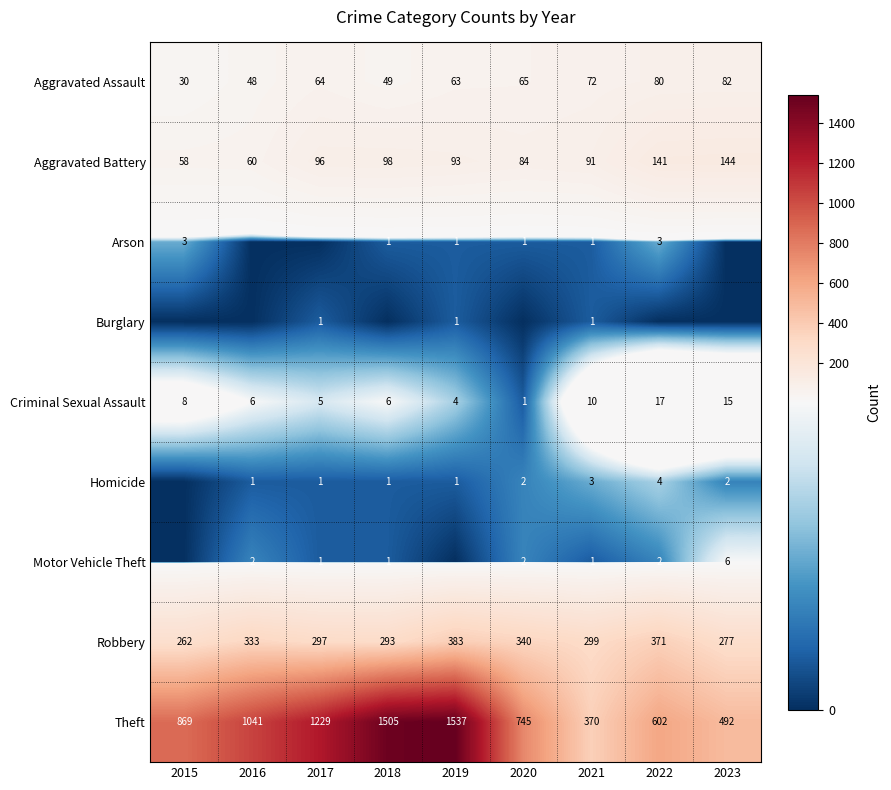

Which has a higher value, 2021 or 2022?

2022